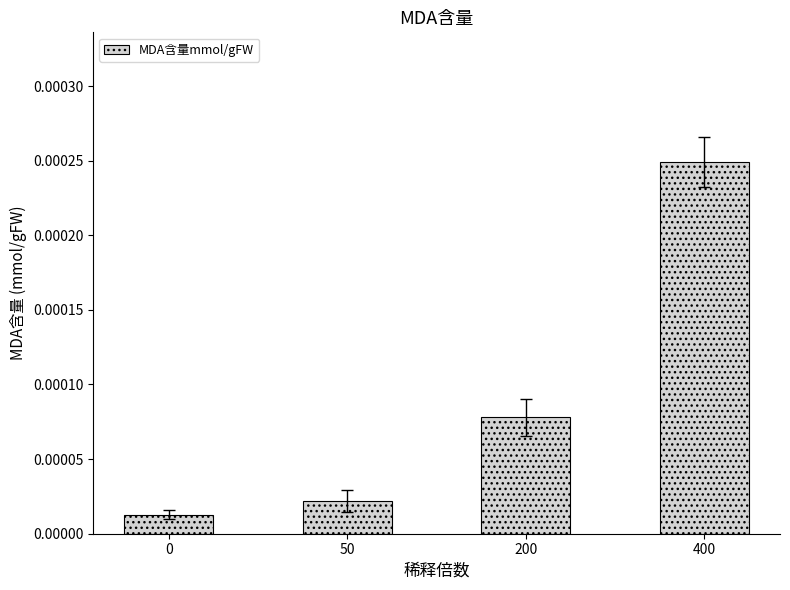

Between 400 and 0, which is larger?

400